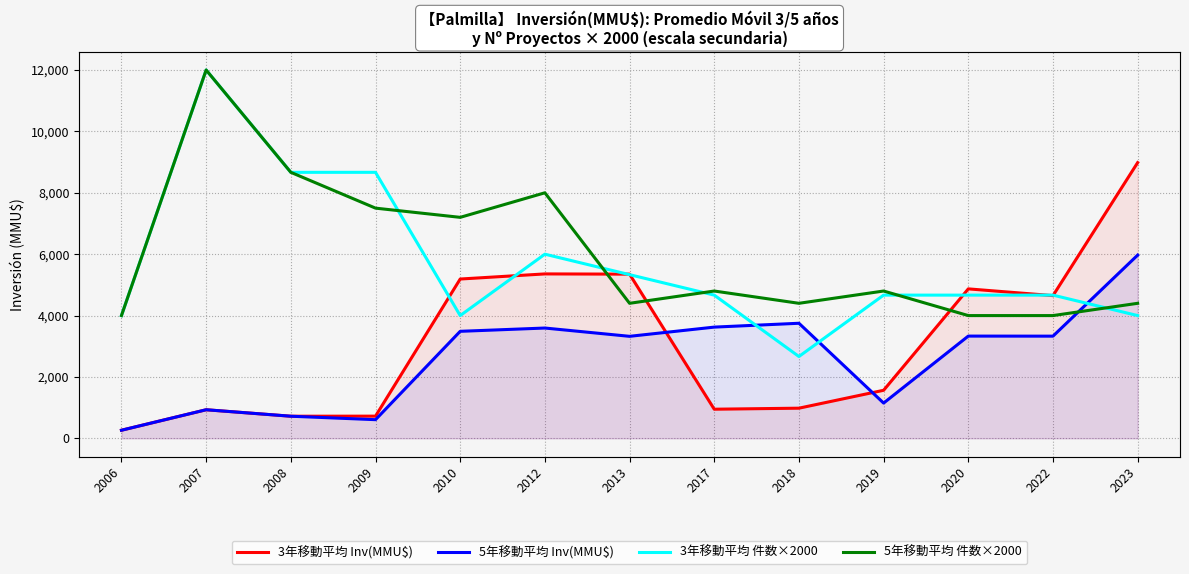

How many times do 5年移動平均 件数×2000 and 5年移動平均 Inv(MMU$) cross each other?

1